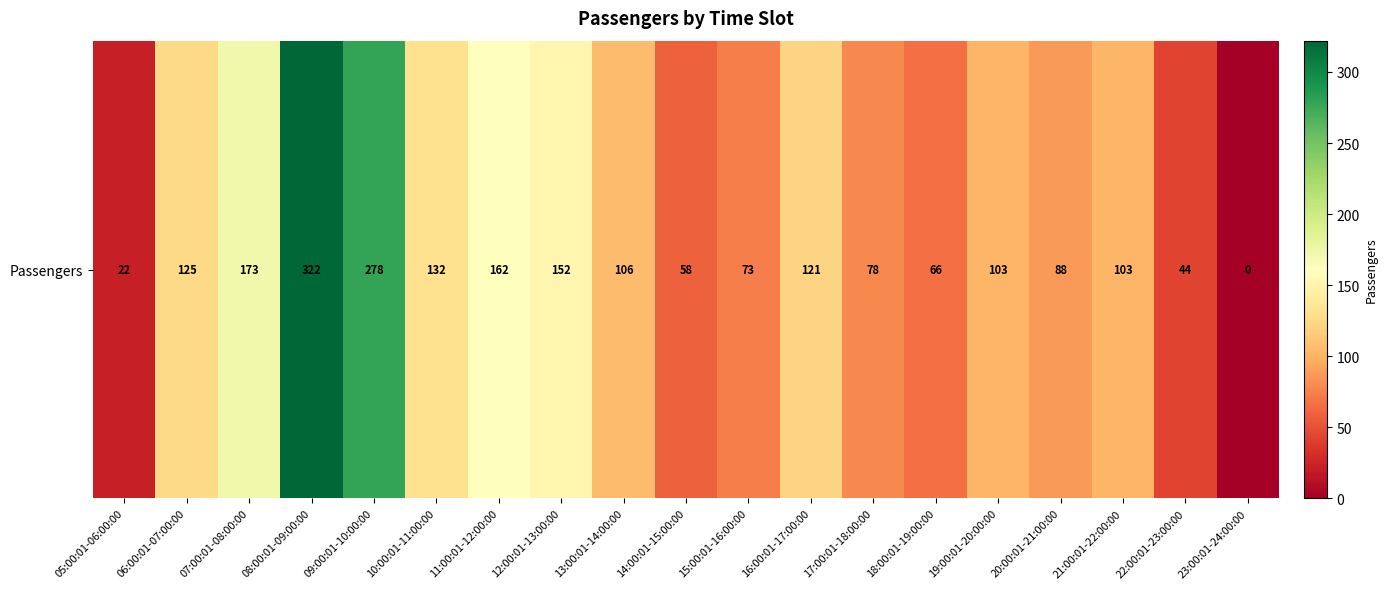

What value does the data have at 06:00:01-07:00:00?

125